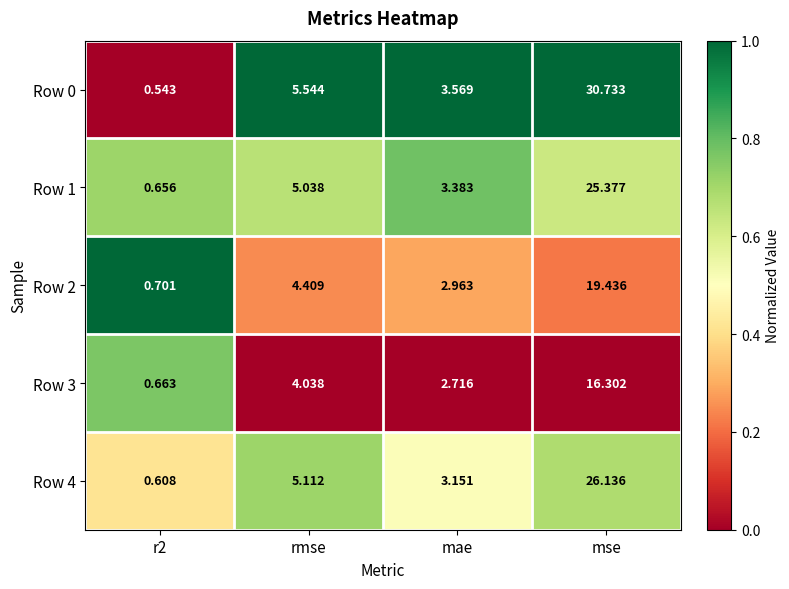

At which category is the sum across all series the highest?

mse